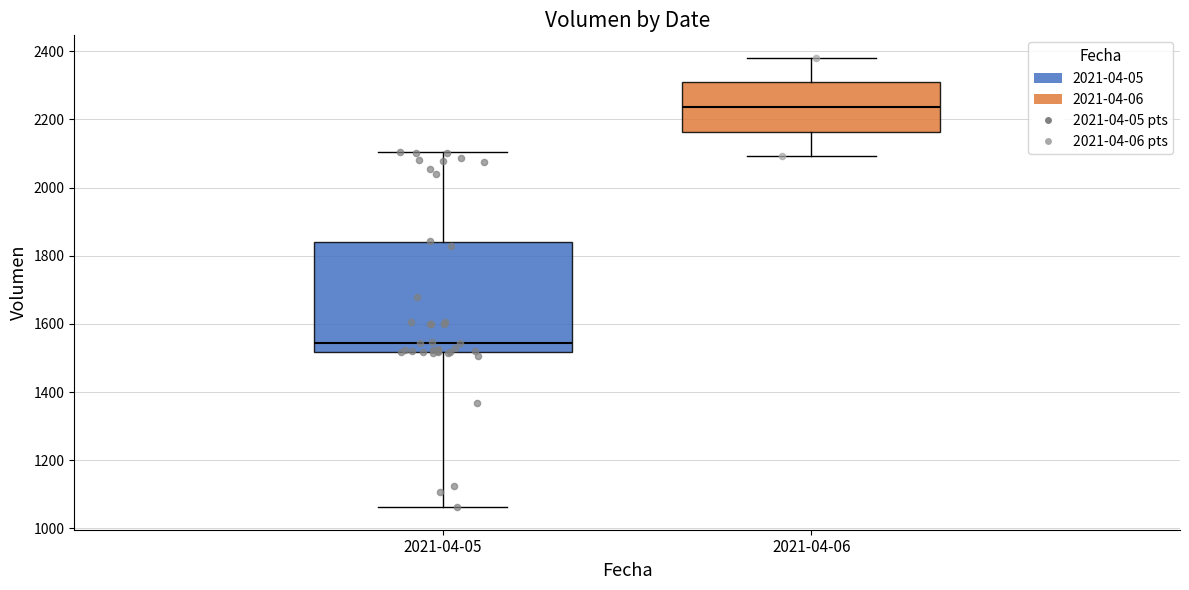

Reading left to right, read every box against the y-axis: the position of its median line, the range the box covers, and the ends of its whiskers. The values are not printed on the chart, so give them approximately, as read against the axis.

2021-04-05: median 1540, box 1520 to 1840, whiskers 1060 to 2100
2021-04-06: median 2240, box 2160 to 2300, whiskers 2100 to 2380